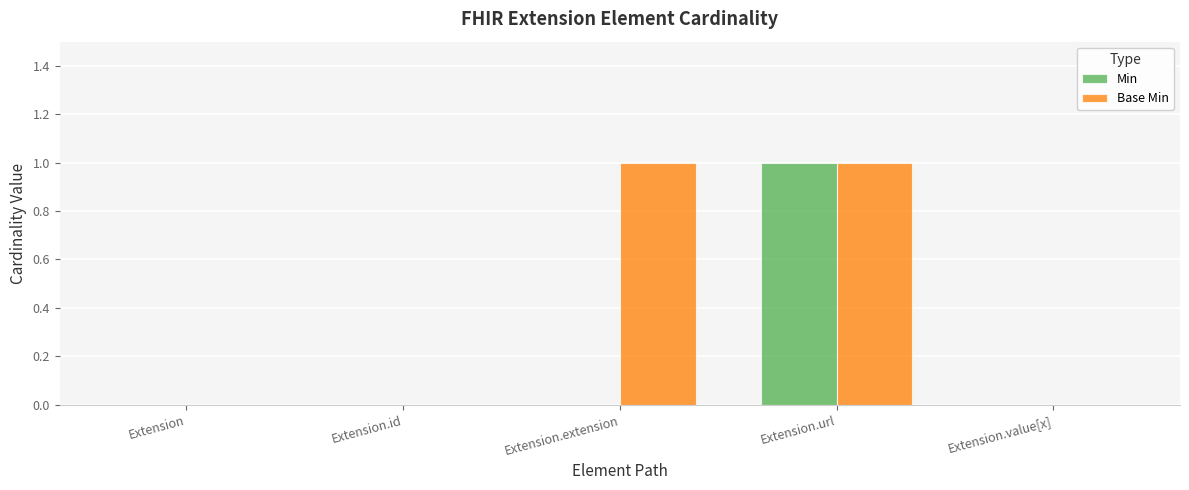

Does the chart contain stacked bars?

No